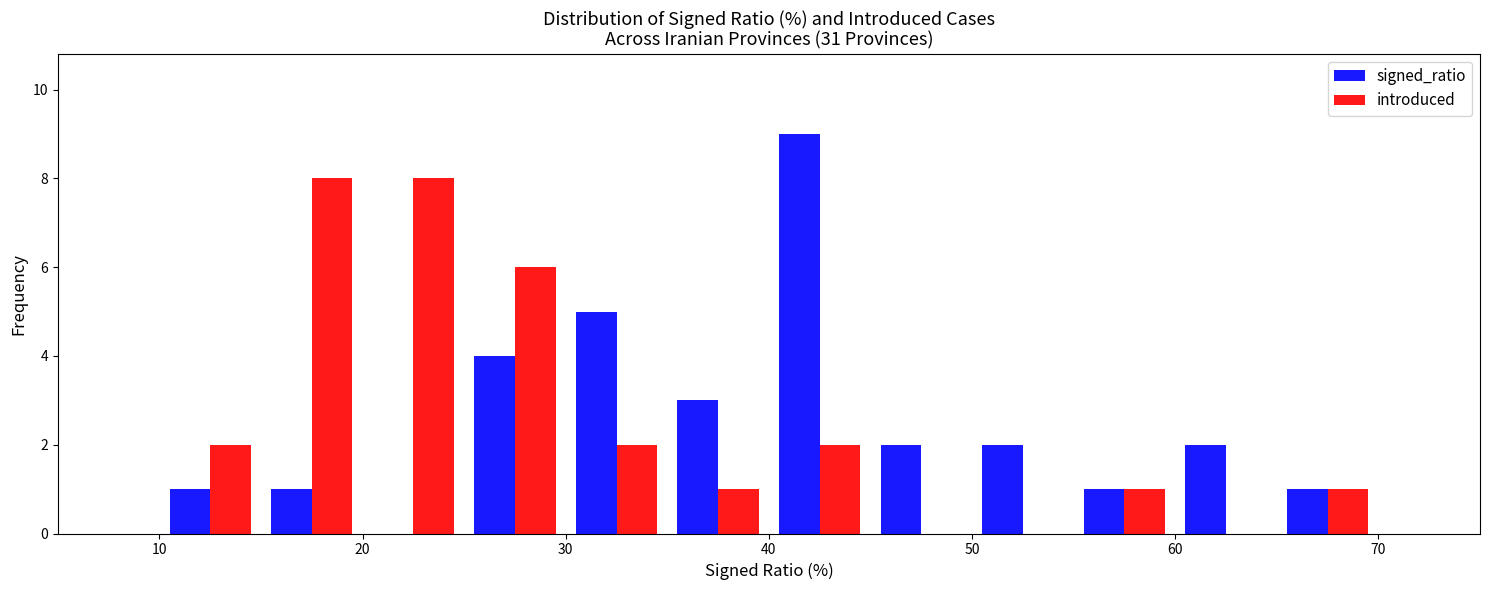

What is the height of the introduced bar covering 40 to 45 on the x-axis? The values are not printed on the chart, so give them approximately, as read against the axis.

2